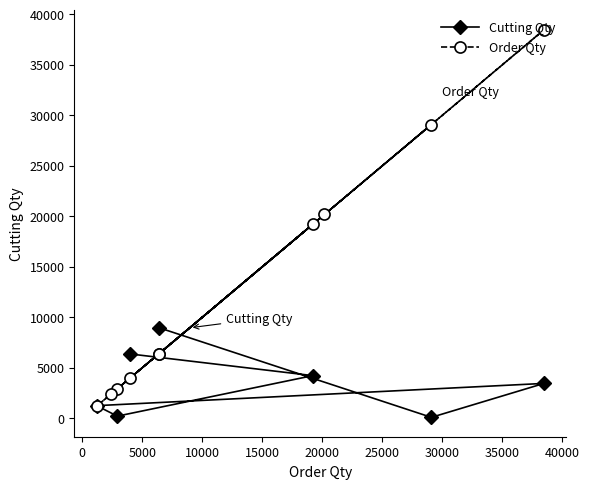

What is the value of the Order Qty point at the 5th from the left?

6369